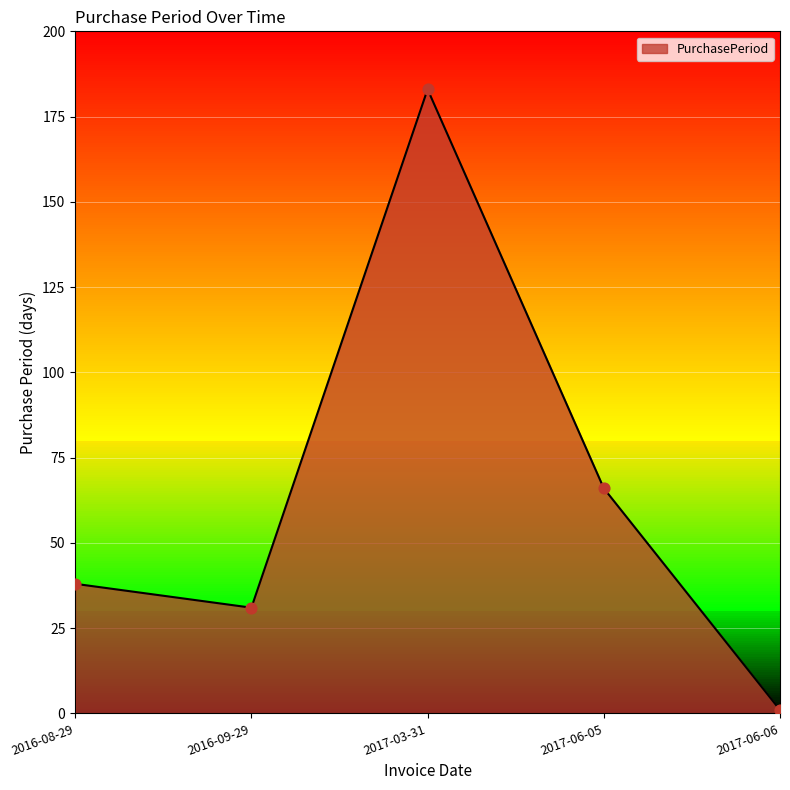

What is the change in value from 2017-03-31 to 2017-06-06?

-182